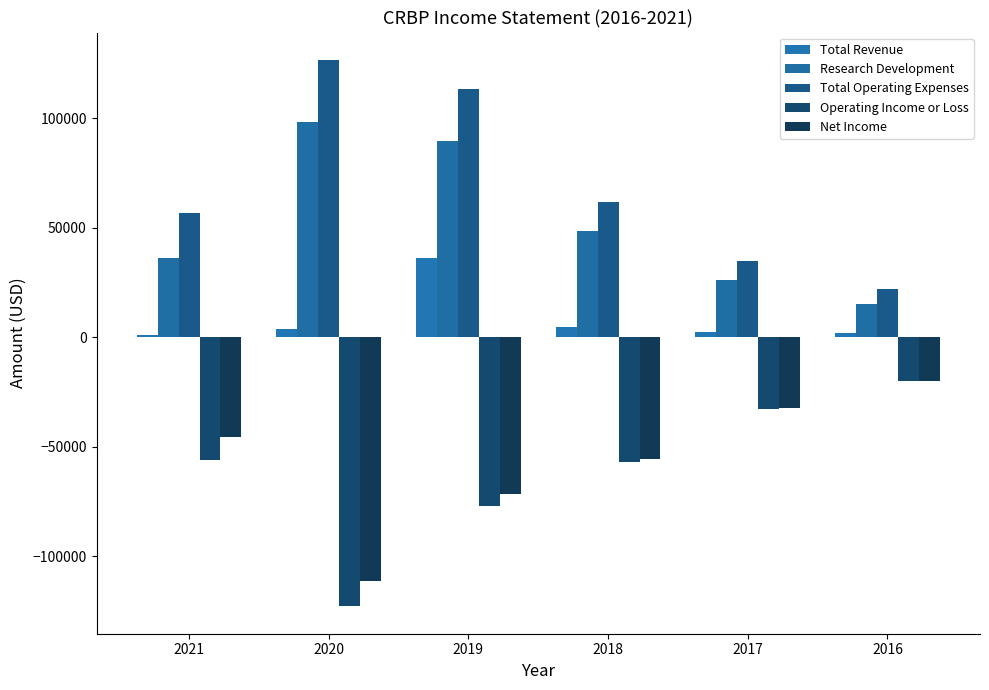

What is the value of the Research Development bar at the 4th from the left?

48600